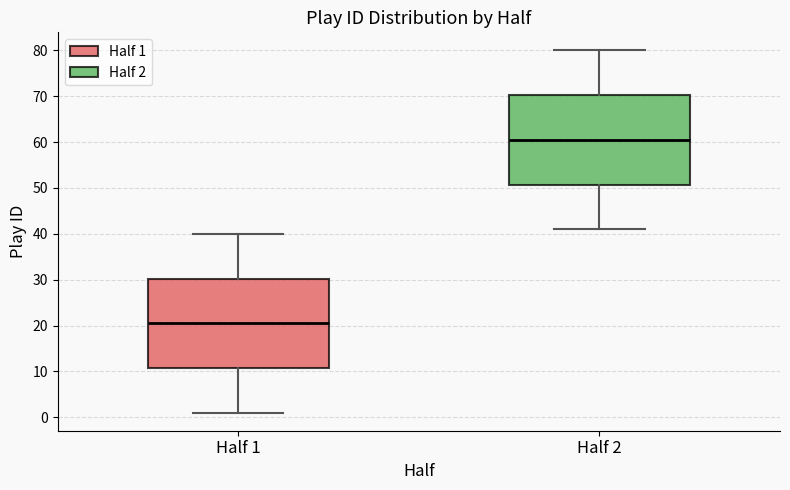

Which box has the lowest median line?

Half 1